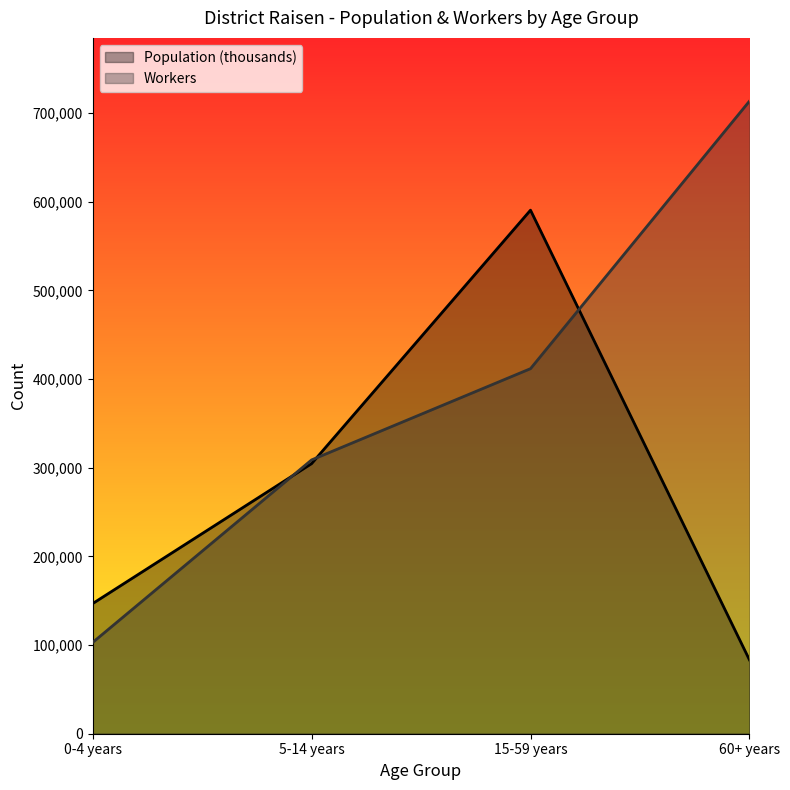

Reading left to right, extract all data points from this chart.

Population (thousands): 0-4 years=146773	5-14 years=304614	15-59 years=590483	60+ years=83284
Workers: 0-4 years=102918	5-14 years=308803	15-59 years=411721	60+ years=713433